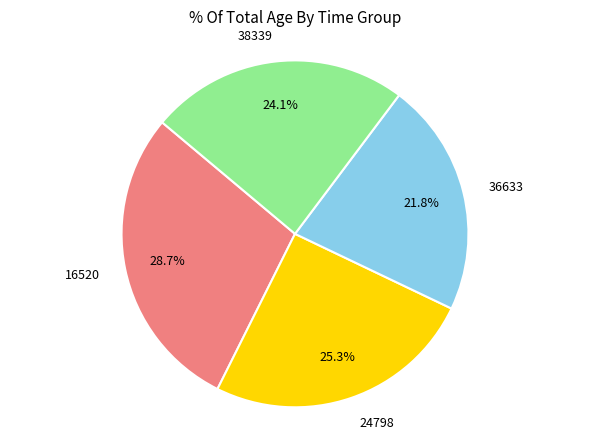

To the nearest percent, what is the average slice percentage?

25%